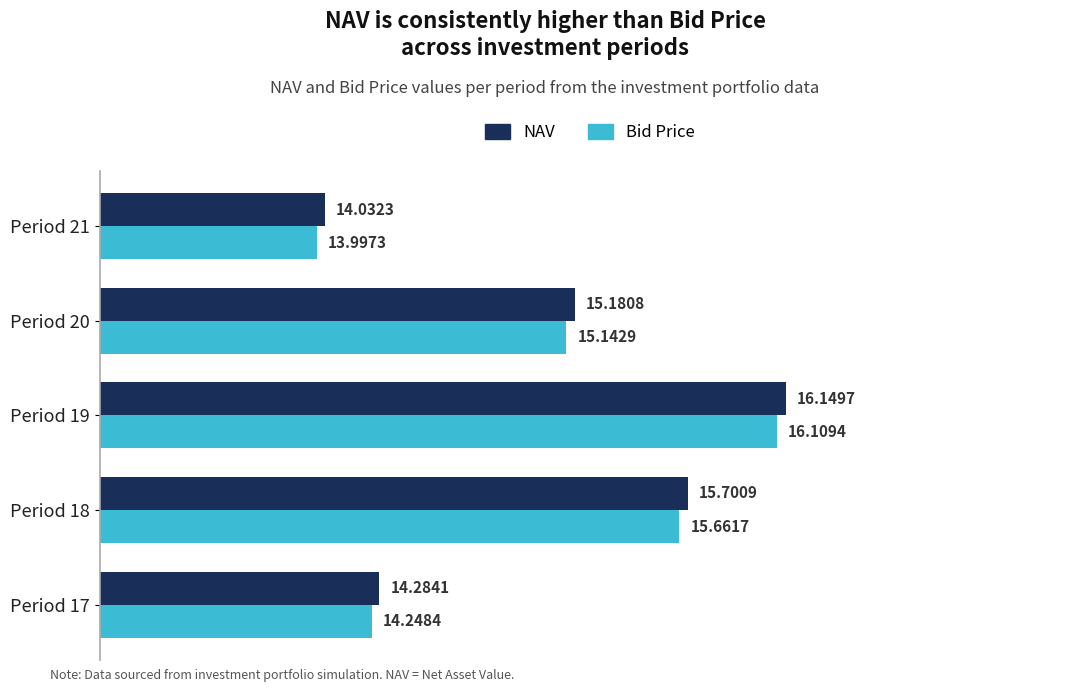

How many values in the NAV series are below 15?

2